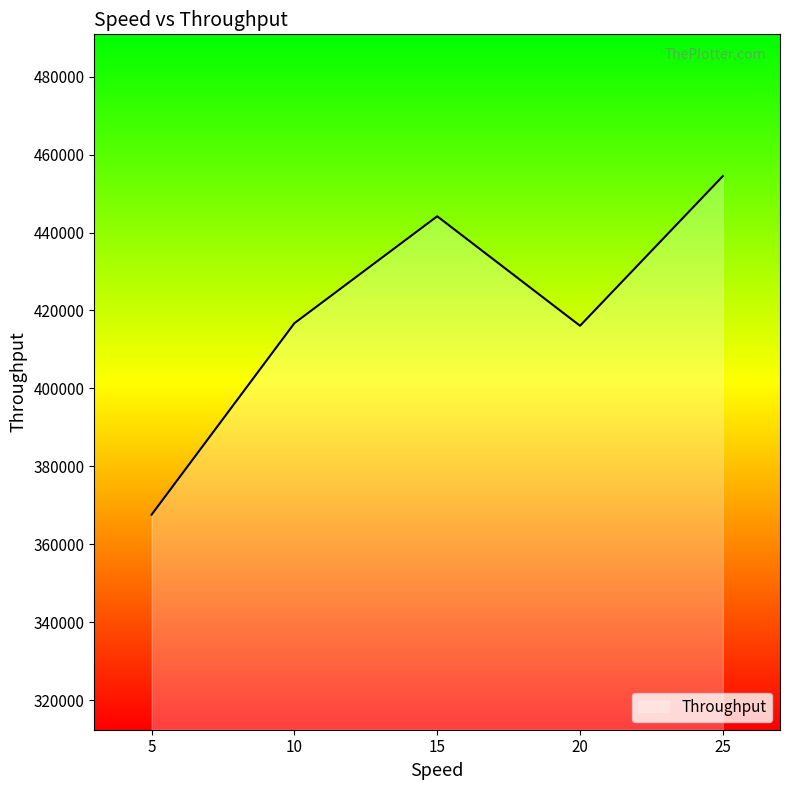

At which category does the data reach its first local peak?

15